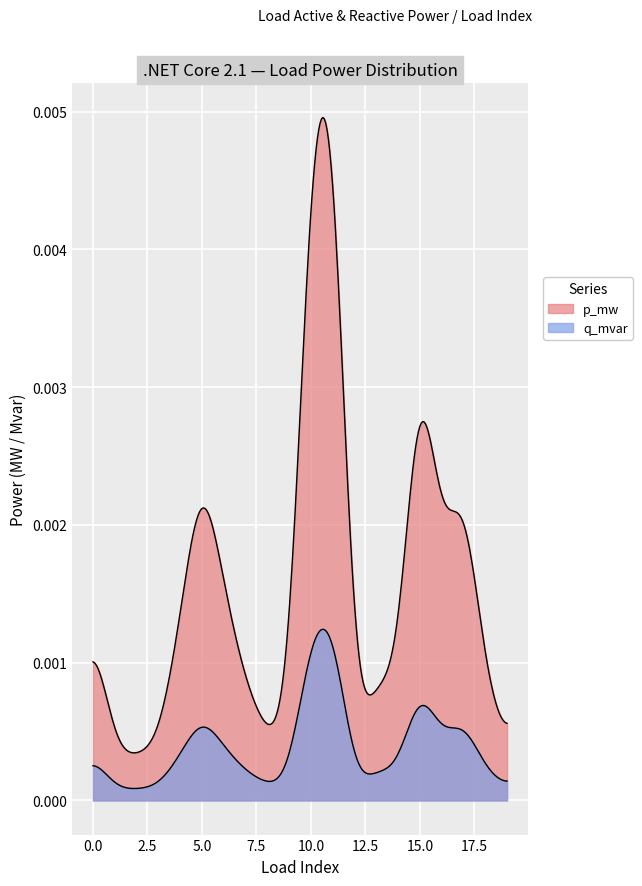

Where is the first local maximum for p_mw?

5